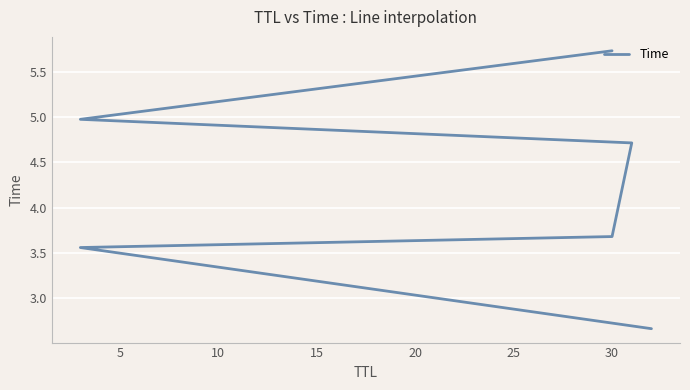

Count the values in the range 3 to 4.

2